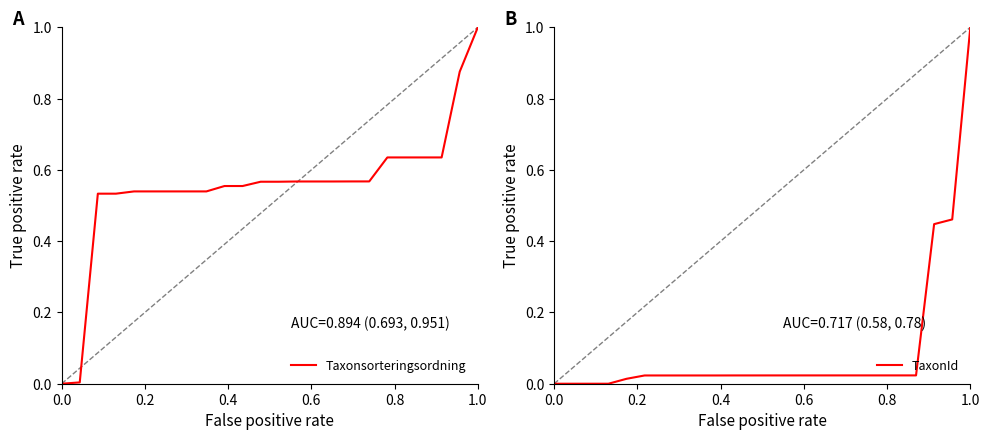

True or false: TaxonId and Taxonsorteringsordning intersect in this chart.

False